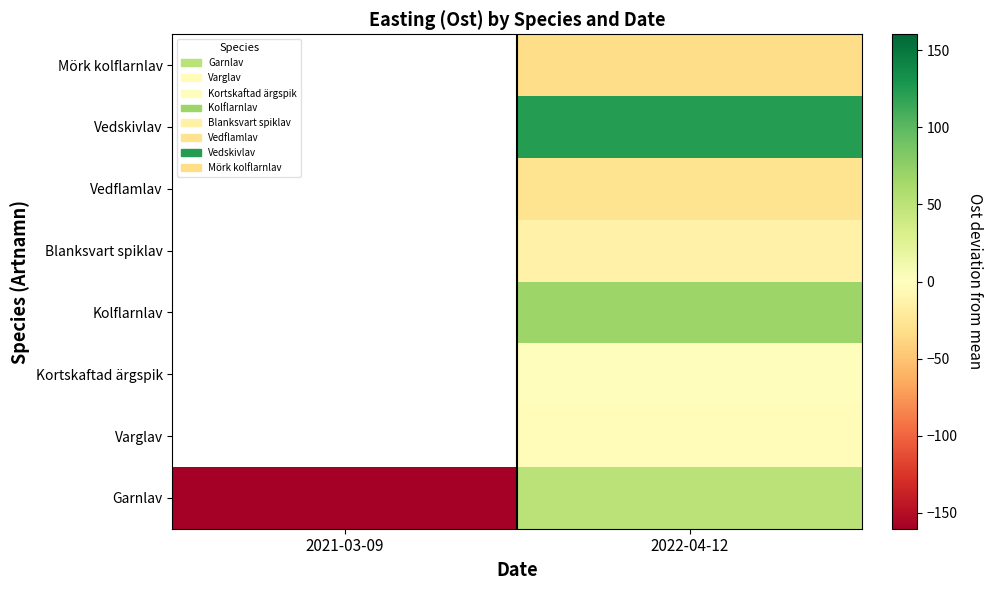

Between 2021-03-09 and 2022-04-12, which is larger?

2022-04-12